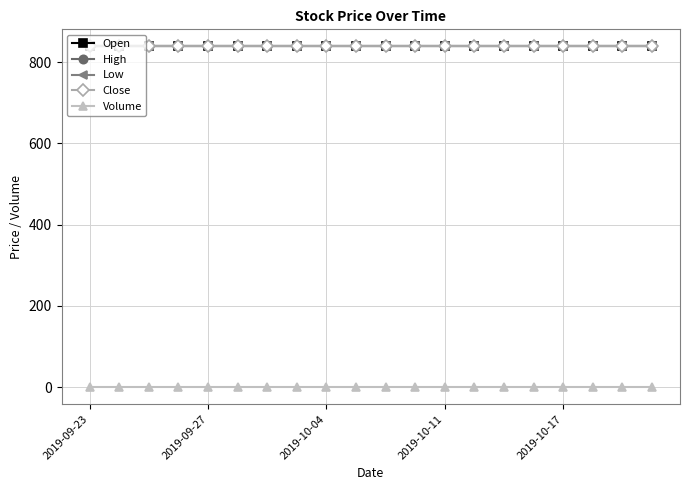

Reading right to left, what are all the values shown in this chart?

Open: 839	839	839	839	839	839	839	839	839	839	839	839	839	839	839	839	839	839	839	839
High: 839	839	839	839	839	839	839	839	839	839	839	839	839	839	839	839	839	839	839	839
Low: 839	839	839	839	839	839	839	839	839	839	839	839	839	839	839	839	839	839	839	839
Close: 839	839	839	839	839	839	839	839	839	839	839	839	839	839	839	839	839	839	839	839
Volume: 0	0	0	0	0	0	0	0	0	0	0	0	0	0	0	0	0	0	0	0